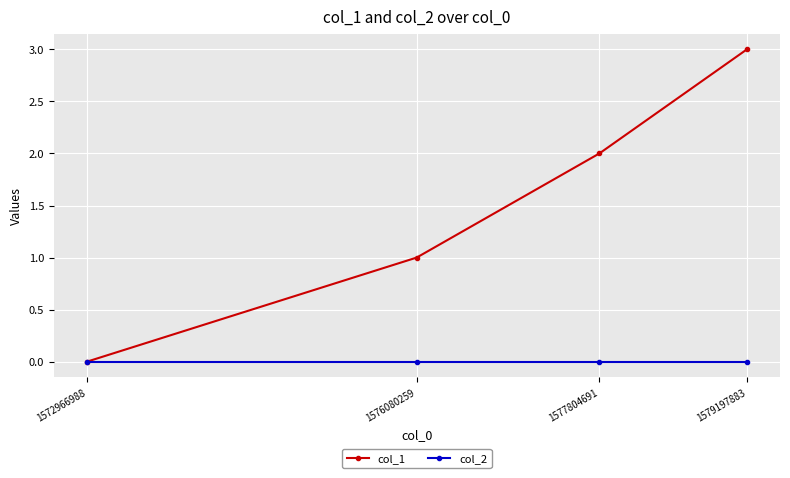

What are all the series names shown in the legend?

col_1, col_2